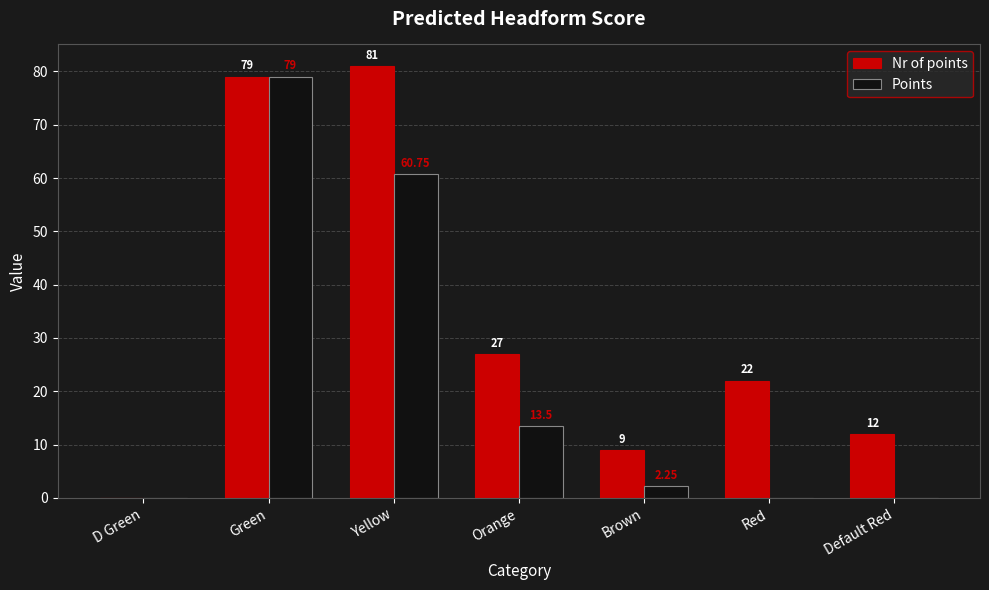

At which label does Points first exceed 2?

Green